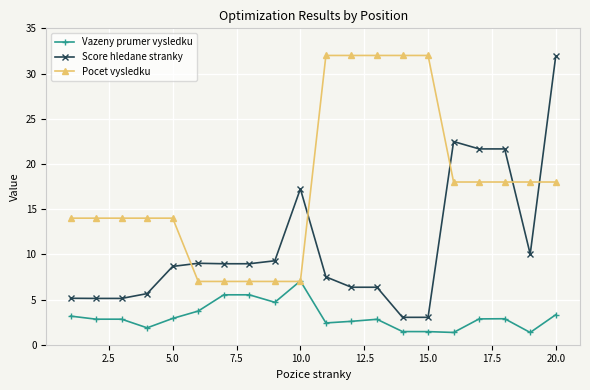

Which series has the largest range (max minus min)?

Score hledane stranky